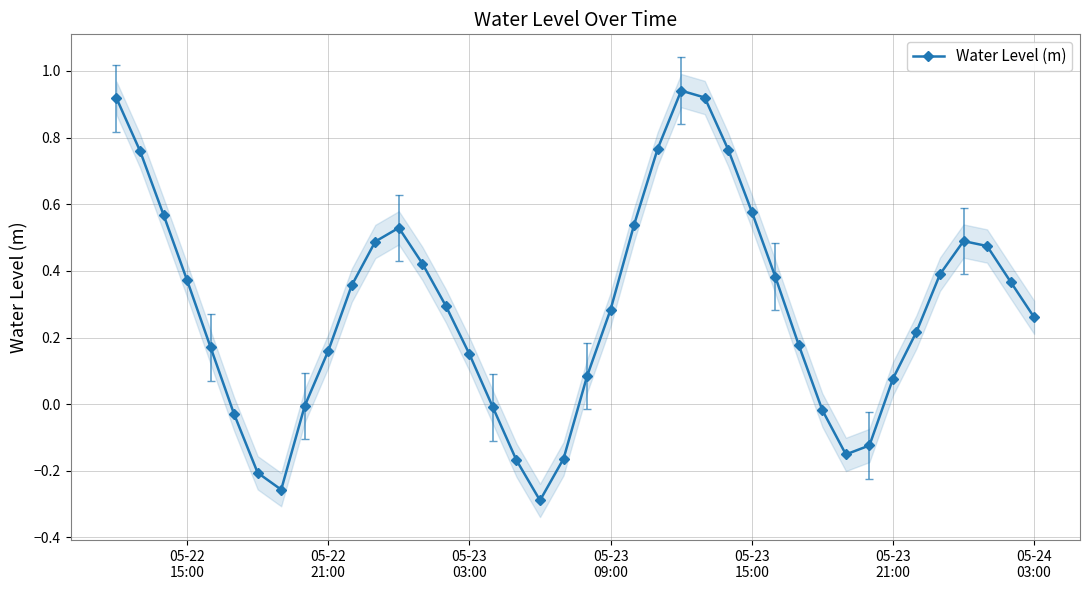

True or false: Water Level (m) has more than 2 points higher than both neighbors.

True